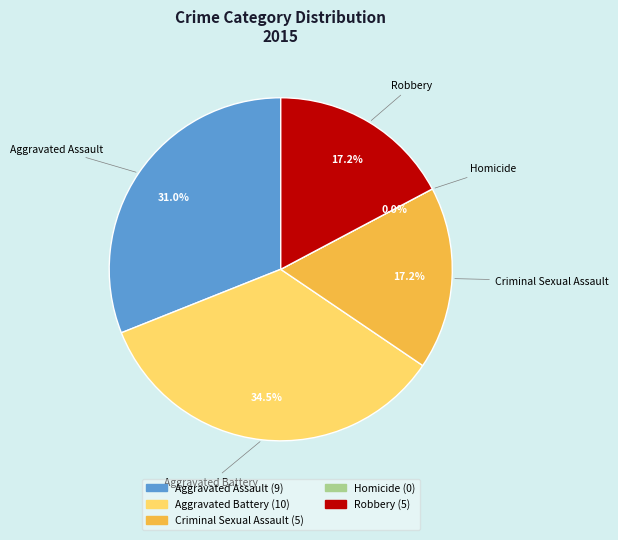

What is the change in value from Aggravated Battery to Homicide?

-10